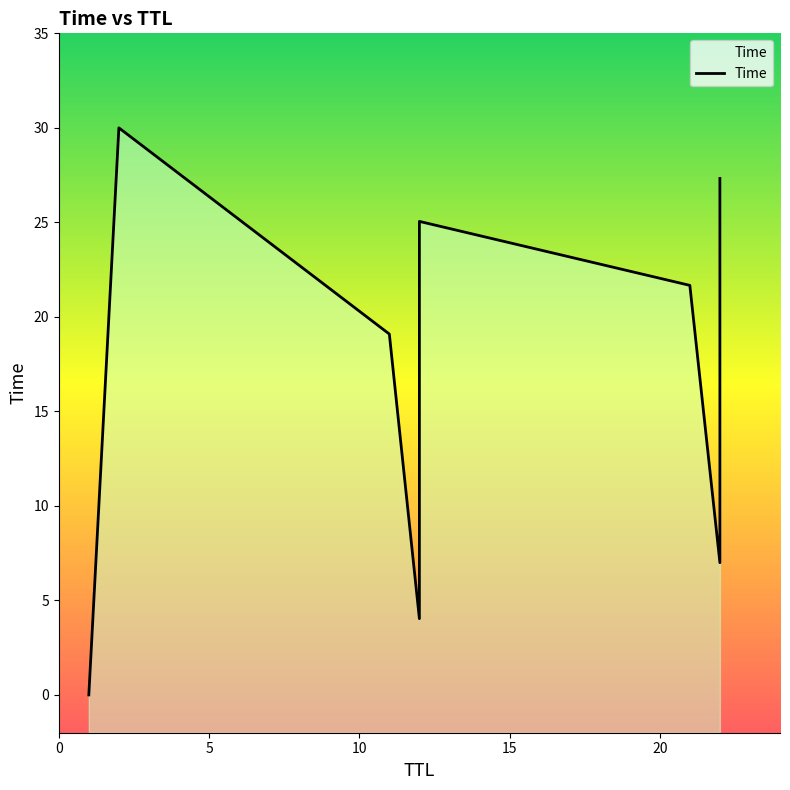

What is the difference between the maximum and minimum values?

30.0